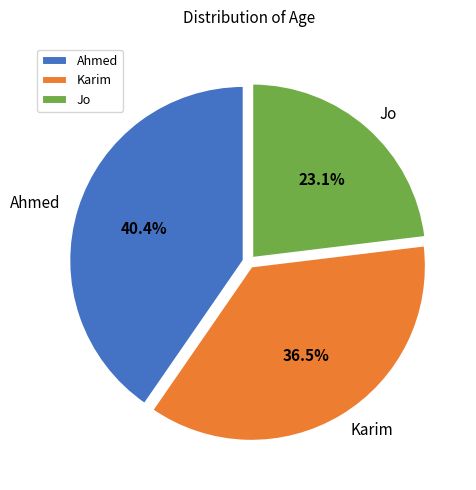

What is the ratio of the value at Ahmed to the value at Karim?

1.1